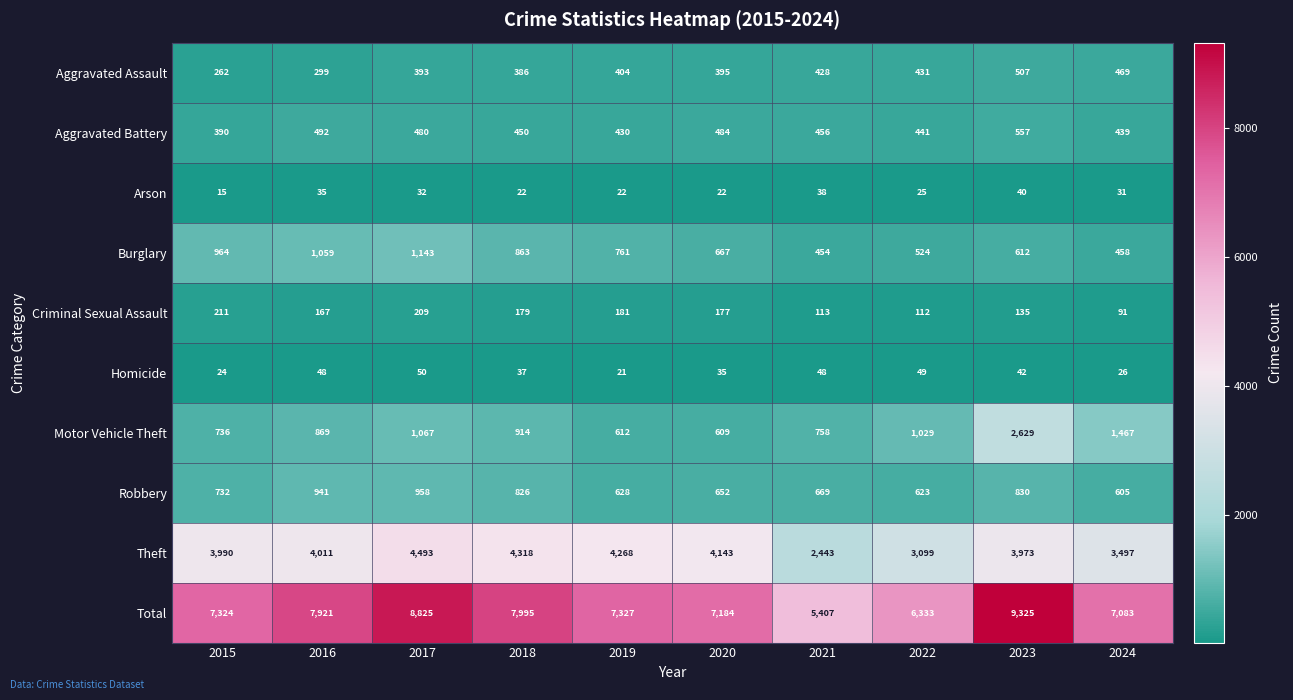

Rank the series by their maximum value, from highest to lowest.

Total, Theft, Motor Vehicle Theft, Burglary, Robbery, Aggravated Battery, Aggravated Assault, Criminal Sexual Assault, Homicide, Arson